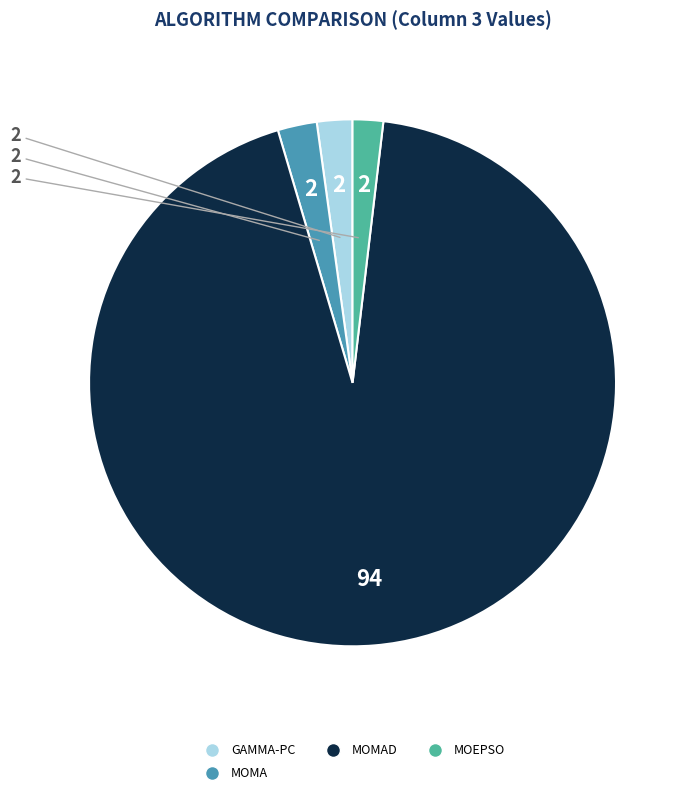

Approximately how many times larger is the value at GAMMA-PC compared to MOEPSO?

1.2